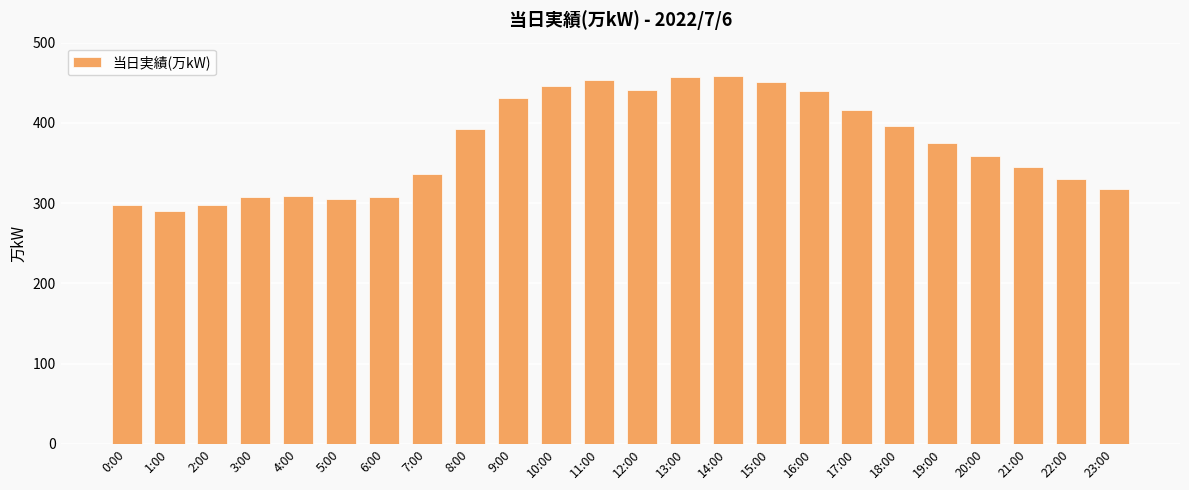

At which label does the data first exceed 375?

8:00